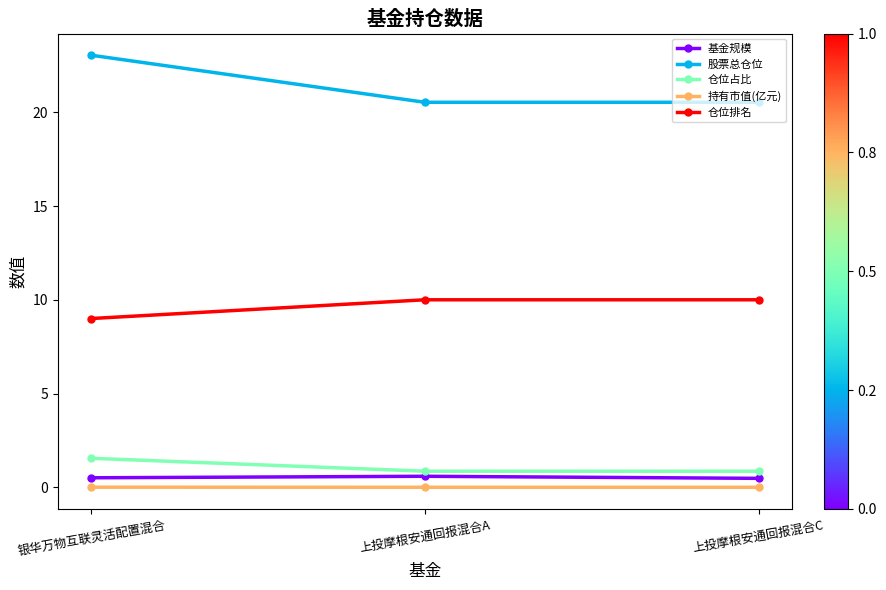

Which series has the largest range (max minus min)?

股票总仓位